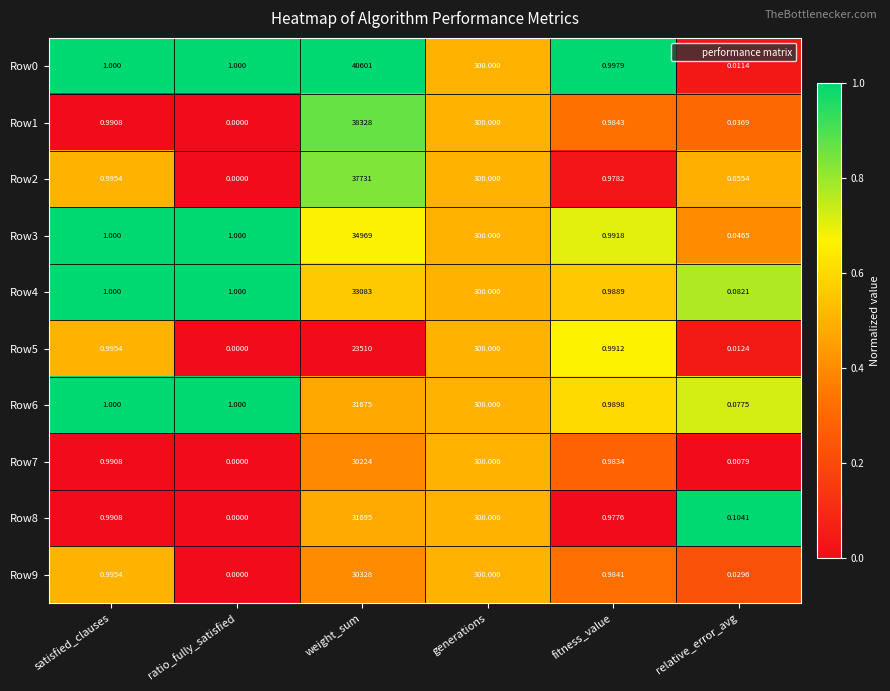

List the labels in order of Row1 value, largest first.

weight_sum, generations, satisfied_clauses, fitness_value, relative_error_avg, ratio_fully_satisfied